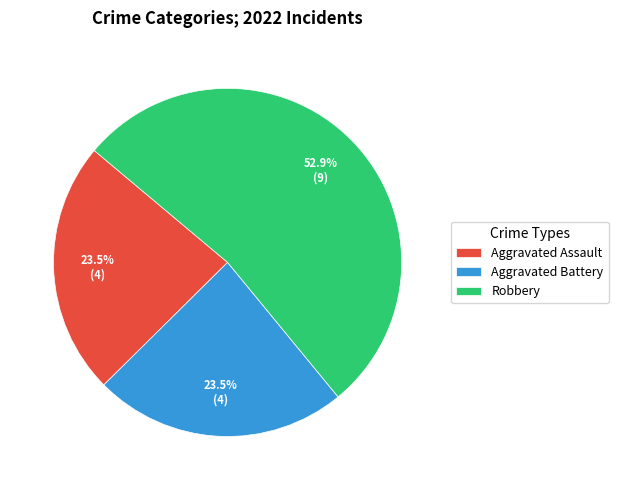

Between Robbery and Aggravated Assault, which is larger?

Robbery